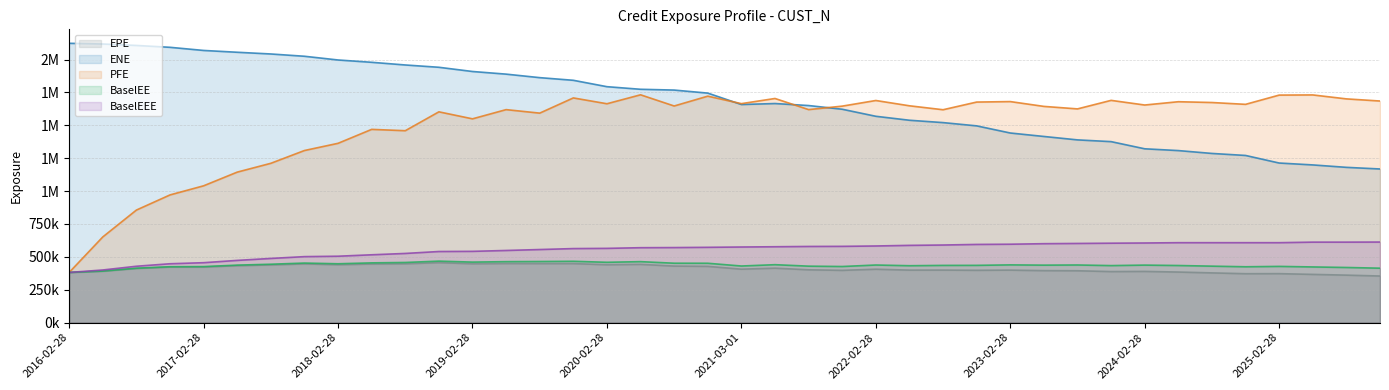

Reading left to right, list all the values displayed in this chart.

EPE: 381449.0	391205.6	412217.1	422650.2	422727.9	432902.9	438716.2	446479.9	440174.5	445661.6	447397.9	456025.3	447506.3	449305.3	448811.7	448855.8	440017.9	443041.5	429903.0	427857.4	406384.9	414137.1	401718.5	397450.0	406179.2	399239.7	399501.3	397926.0	399261.4	395349.6	394388.6	388187.9	389436.7	384600.0	378196.5	371966.2	372426.3	366764.0	361122.1	354467.2
ENE: 2123544.0	2118209.0	2107282.7	2093103.5	2069251.4	2055435.5	2042426.0	2025044.3	1996790.9	1979139.2	1958836.0	1941267.5	1909245.5	1889202.4	1862470.0	1842328.2	1793807.6	1774018.7	1768016.9	1744978.2	1658117.1	1665651.2	1650405.7	1622292.2	1568764.1	1538597.6	1520740.1	1495917.7	1441637.4	1415358.1	1389327.2	1376045.5	1321585.7	1308022.7	1286288.7	1270952.8	1213400.7	1198989.5	1180582.4	1168161.4
PFE: 381449.0	651412.0	855744.0	970928.0	1040212.0	1144267.0	1211256.0	1308485.7	1363262.8	1469232.9	1459115.8	1602581.4	1549354.3	1619355.2	1592745.0	1708340.0	1664018.6	1732081.1	1647008.4	1721704.0	1664877.1	1704051.3	1619555.6	1645890.0	1688754.3	1648476.9	1618516.0	1676867.4	1680503.5	1643897.4	1624907.7	1689745.0	1654415.1	1679459.8	1673416.9	1659517.0	1729838.3	1731050.9	1701057.0	1684776.0
BaselEE: 381449.0	391943.1	413756.7	425049.8	426018.6	437209.1	444061.6	452922.1	447526.0	454370.1	457435.3	467594.0	460175.1	463562.4	464659.7	466335.1	458720.1	463668.4	451713.2	451396.6	430434.6	440555.5	429359.0	426692.9	438031.7	432674.0	435076.0	435457.6	439081.1	437052.3	438274.3	433645.9	437344.1	434254.0	429394.9	424693.8	427553.0	423412.7	419317.7	413979.0
BaselEEE: 381449.0	400266.1	428656.7	447615.8	455704.6	473153.1	488056.9	501796.7	504935.0	515811.1	526008.1	540696.8	541950.1	548587.6	555753.4	562965.2	564624.1	569667.4	570681.3	572563.6	574937.3	576969.7	579157.2	579936.3	582752.7	587425.6	590090.2	594557.9	596215.2	600192.8	601992.4	603949.2	605490.3	607834.4	607834.4	607834.4	607834.4	611976.4	611976.4	612631.8